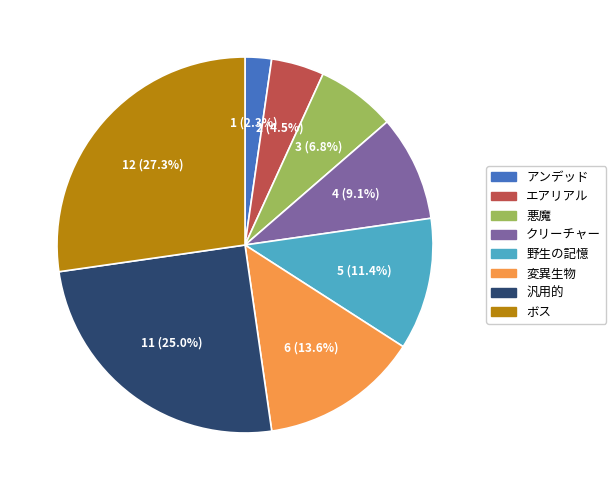

What percentage is the ボス slice, to the nearest percent?

27%